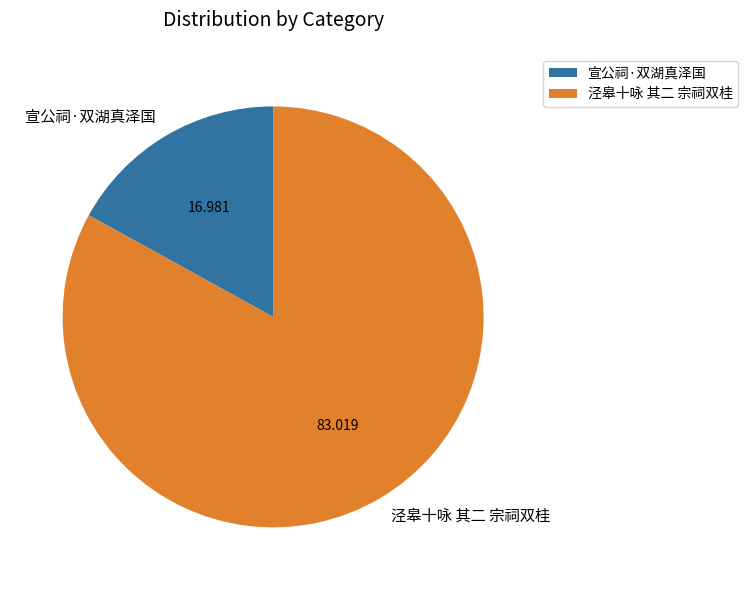

Which has a higher value, 泾皋十咏 其二 宗祠双桂 or 宣公祠·双湖真泽国?

泾皋十咏 其二 宗祠双桂